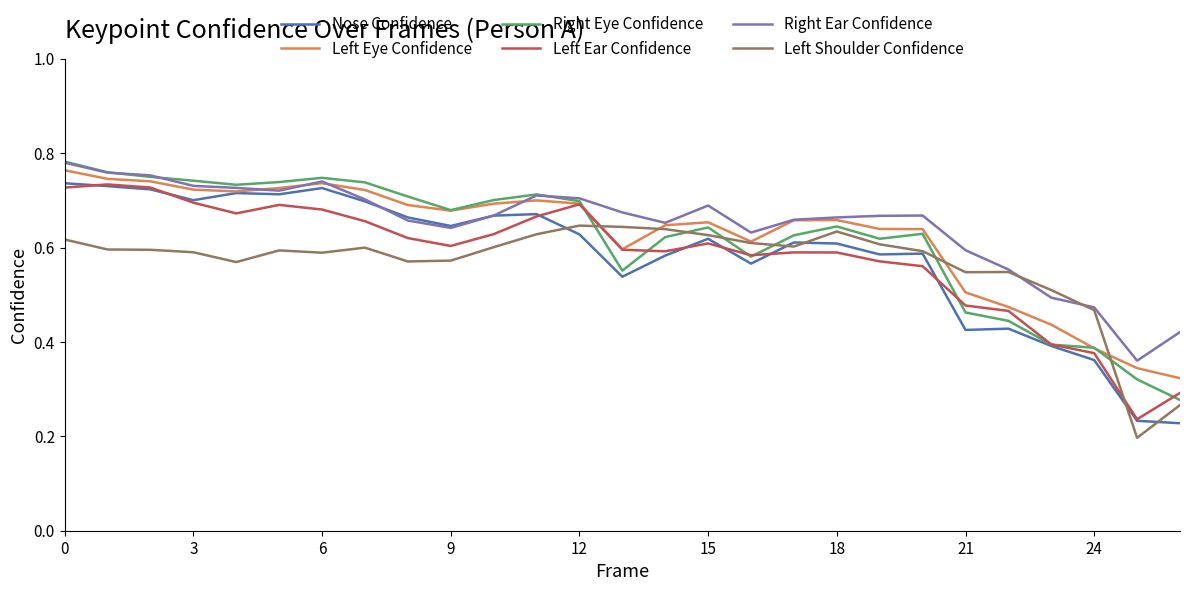

Which series has the largest range (max minus min)?

Nose Confidence